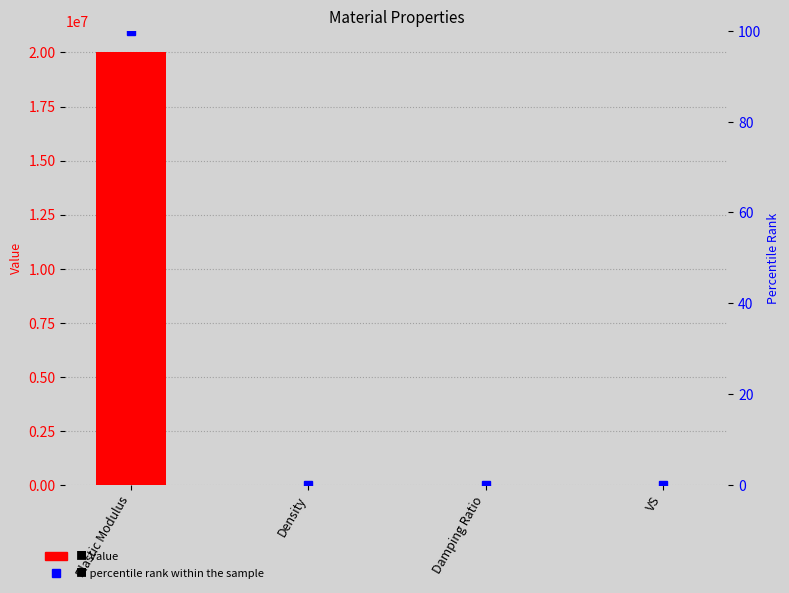

What is the value of the percentile rank within the sample bar at the 1st from the left?

100.0